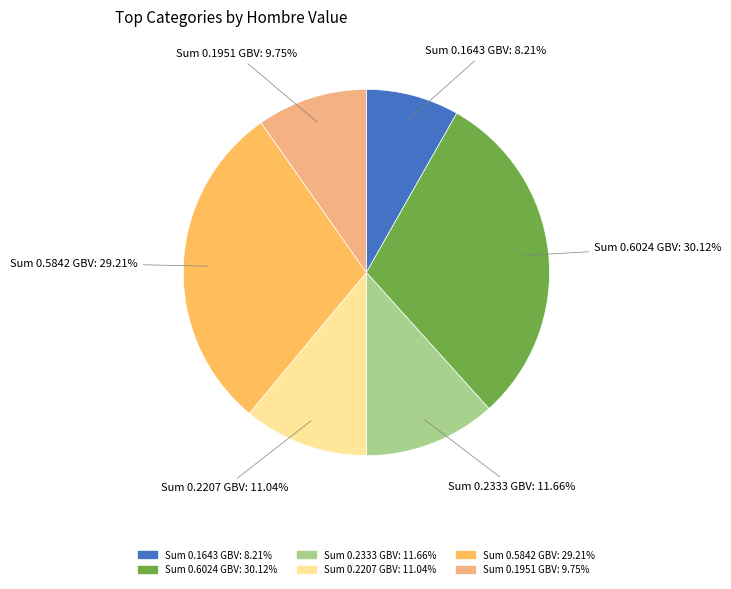

Count the number of slices in the pie.

6